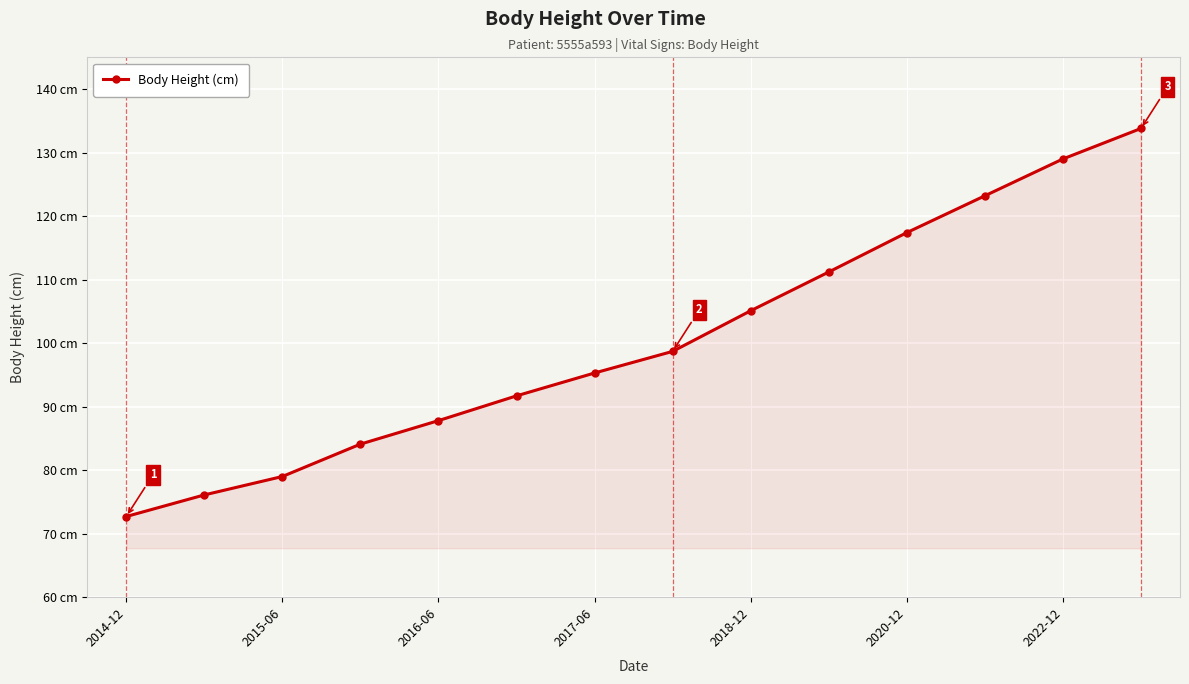

What is the minimum value shown in the chart?

72.7